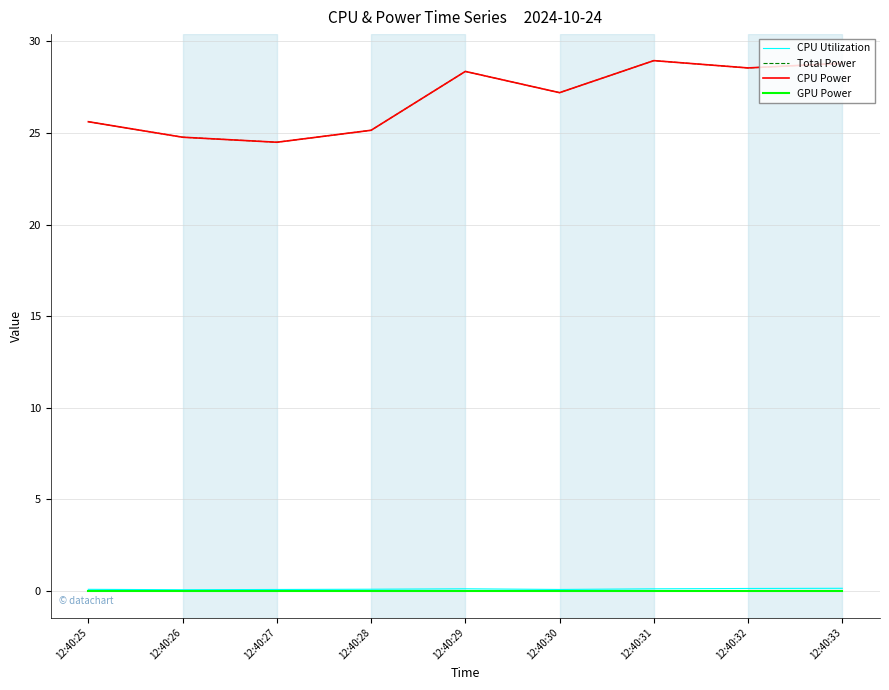

Reading left to right, extract all data points from this chart.

CPU Utilization: 0.1	0.1	0.1	0.1	0.1	0.1	0.1	0.1	0.1
Total Power: 25.6	24.8	24.5	25.1	28.4	27.2	28.9	28.6	28.8
CPU Power: 25.6	24.8	24.5	25.1	28.4	27.2	28.9	28.6	28.8
GPU Power: 0.0	0.0	0.0	0.0	0.0	0.0	0.0	0.0	0.0